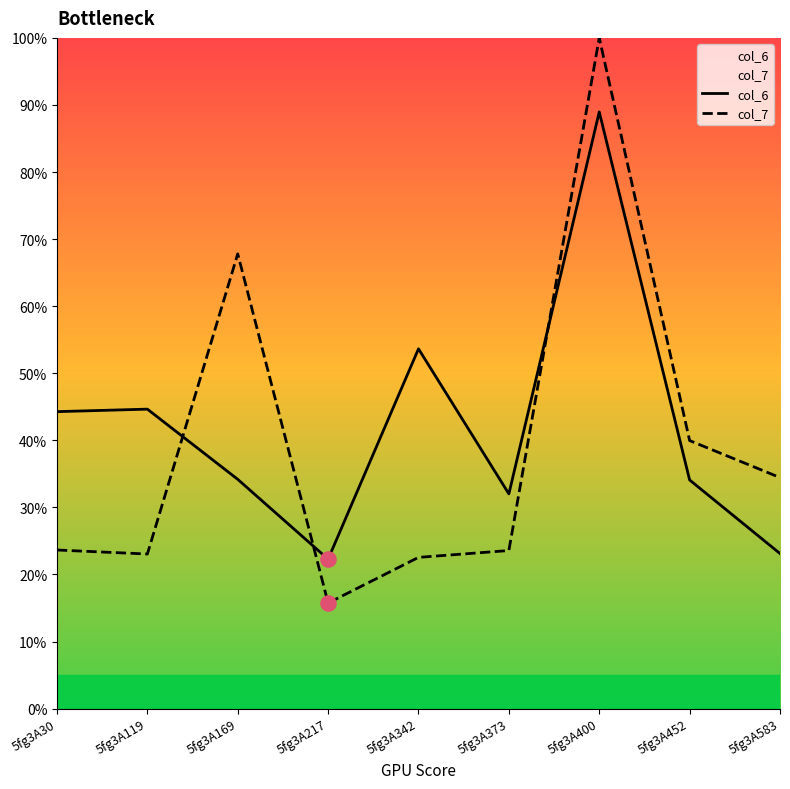

At how many categories does at least one series exceed 56?

2